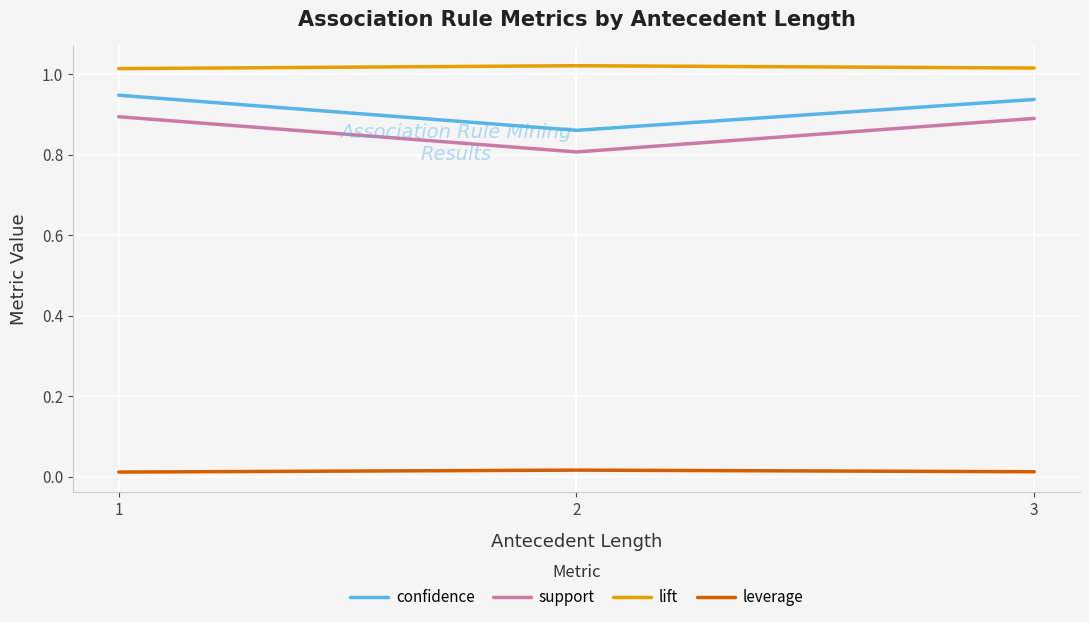

Is the value of confidence at 1 greater than the value of support at 1?

Yes